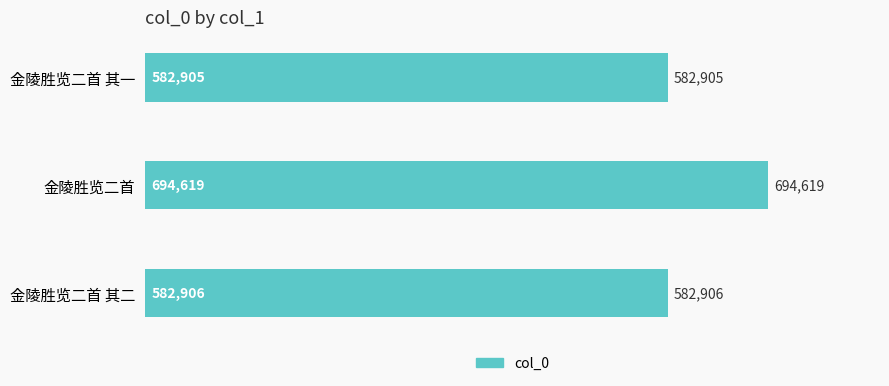

What is the maximum value shown in the chart?

694619